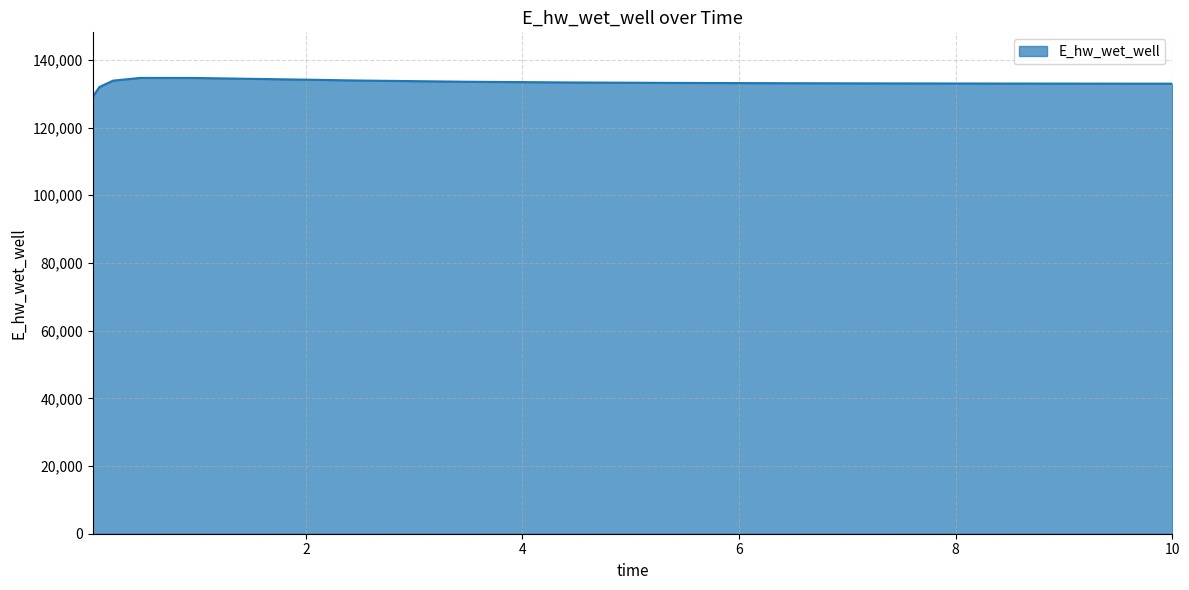

What is the difference between the maximum and minimum values?

5587.3